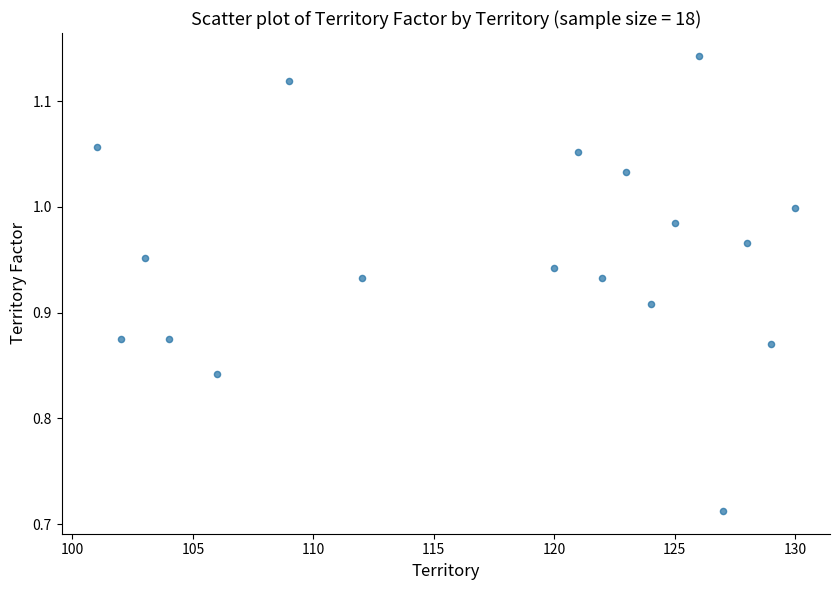

What is the range of X values (max minus min)?

29.0